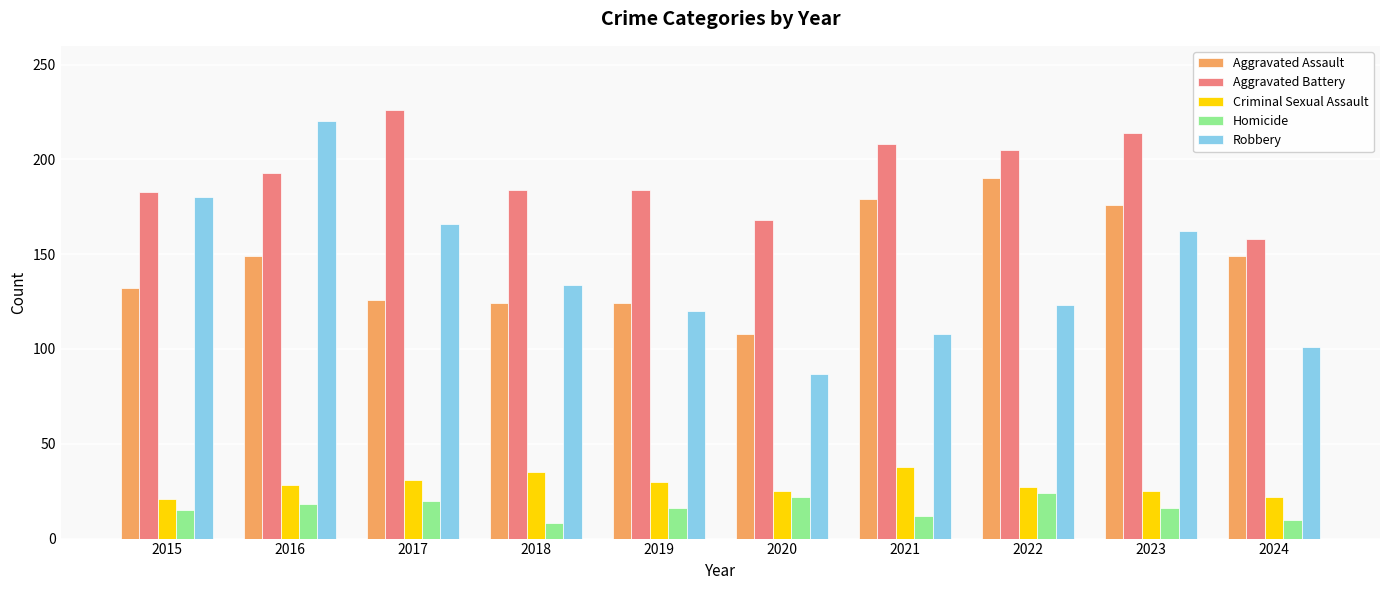

What is the sum of all Criminal Sexual Assault values?

282